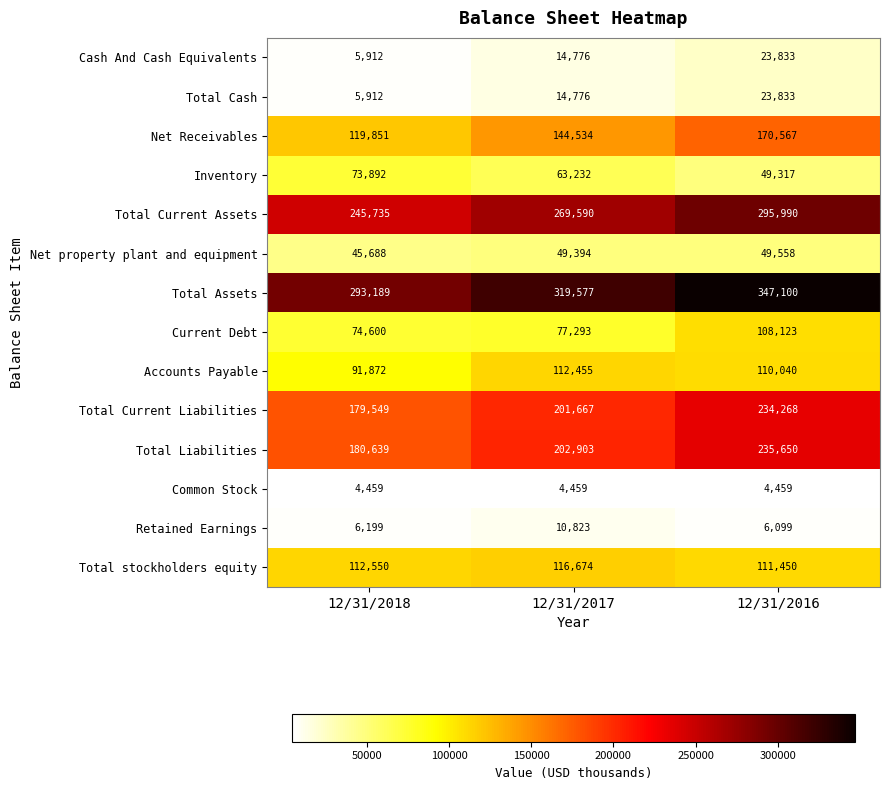

Is it true that Common Stock equals 4459 at 12/31/2018?

True